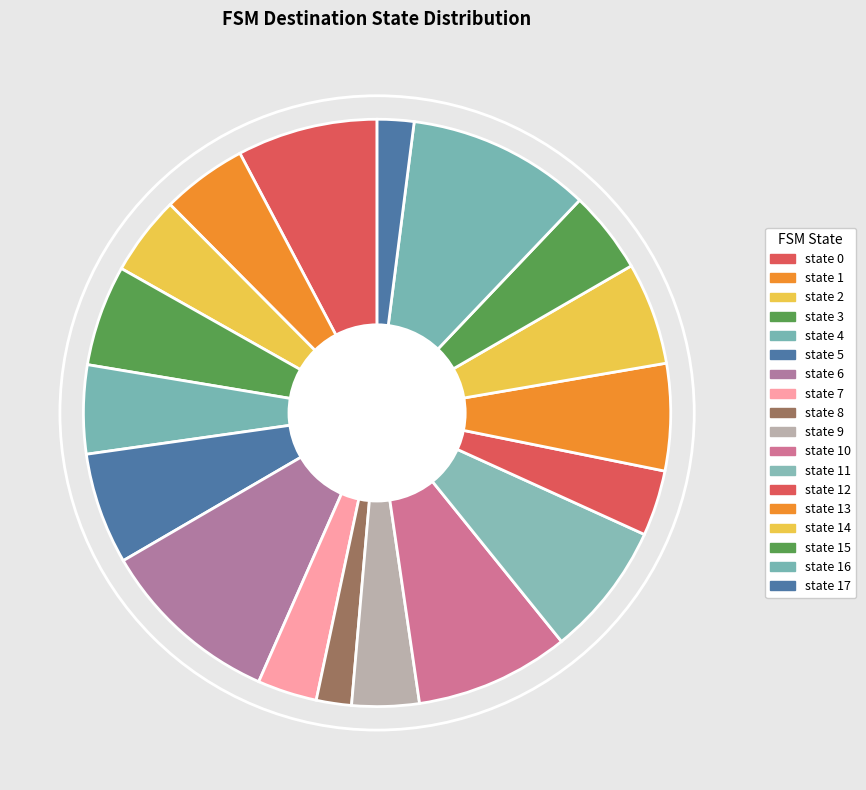

How many segments does this pie chart have?

18